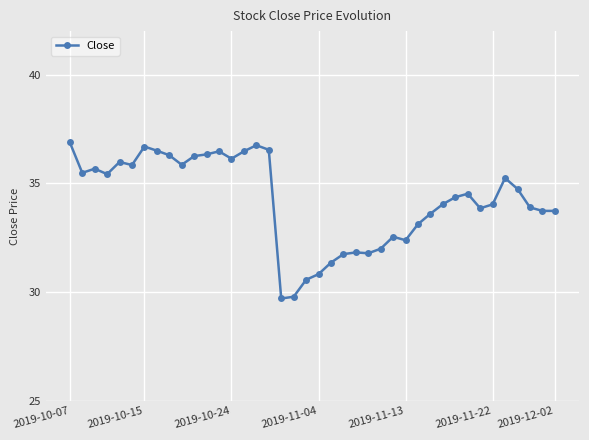

True or false: the data has more than 1 interior local peaks.

True